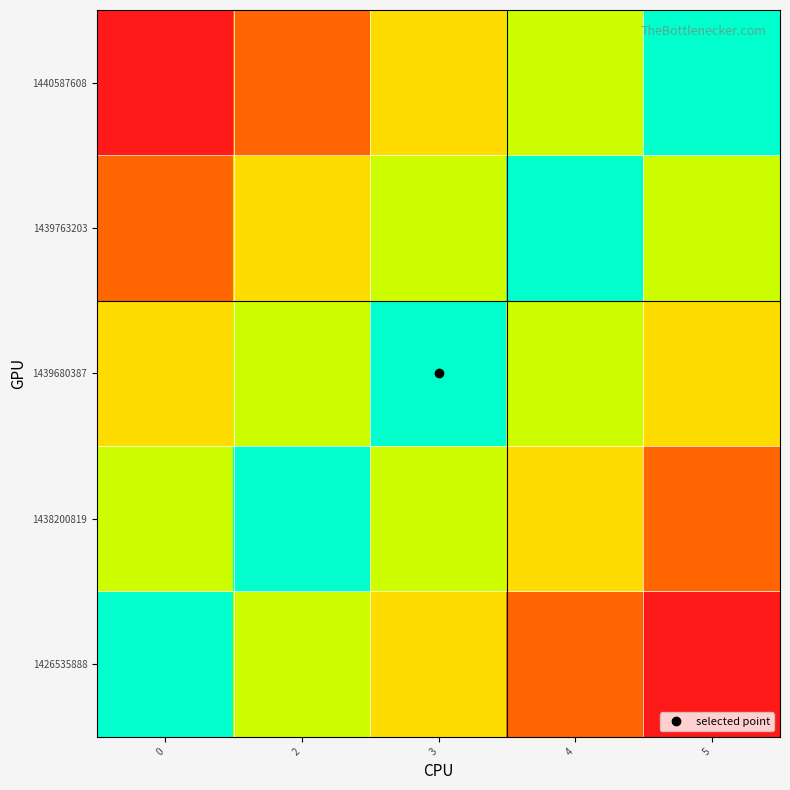

Reading left to right, transcribe all the data shown in this chart.

1426535888: 0=0	2=1	3=2	4=3	5=4
1438200819: 0=1	2=0	3=1	4=2	5=3
1439680387: 0=2	2=1	3=0	4=1	5=2
1439763203: 0=3	2=2	3=1	4=0	5=1
1440587608: 0=4	2=3	3=2	4=1	5=0